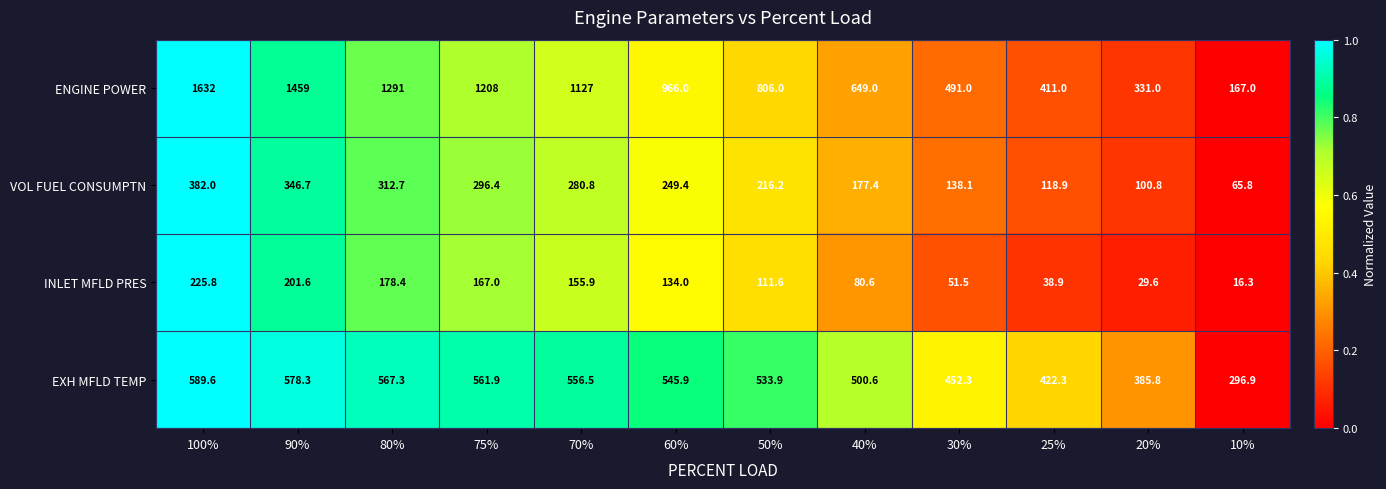

What value does the INLET MFLD PRES series have at 25%?

38.9